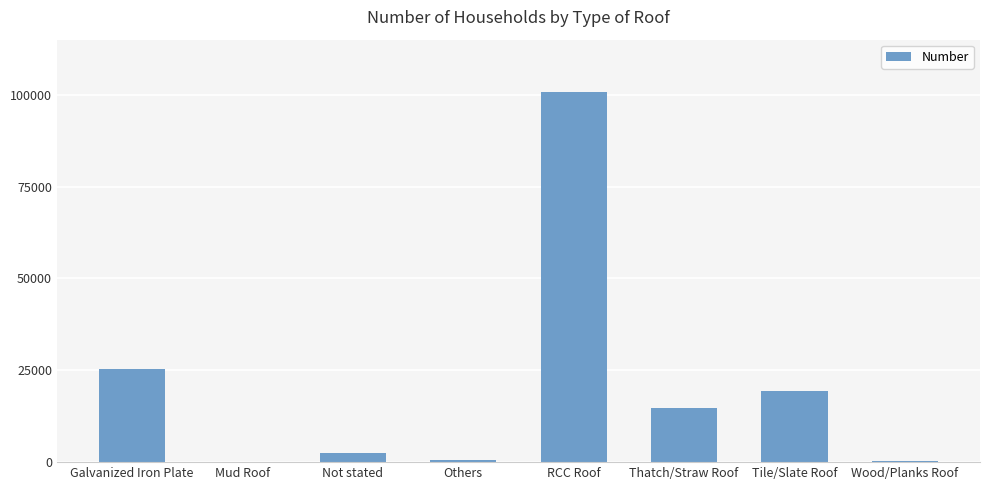

What is the maximum value shown in the chart?

100815